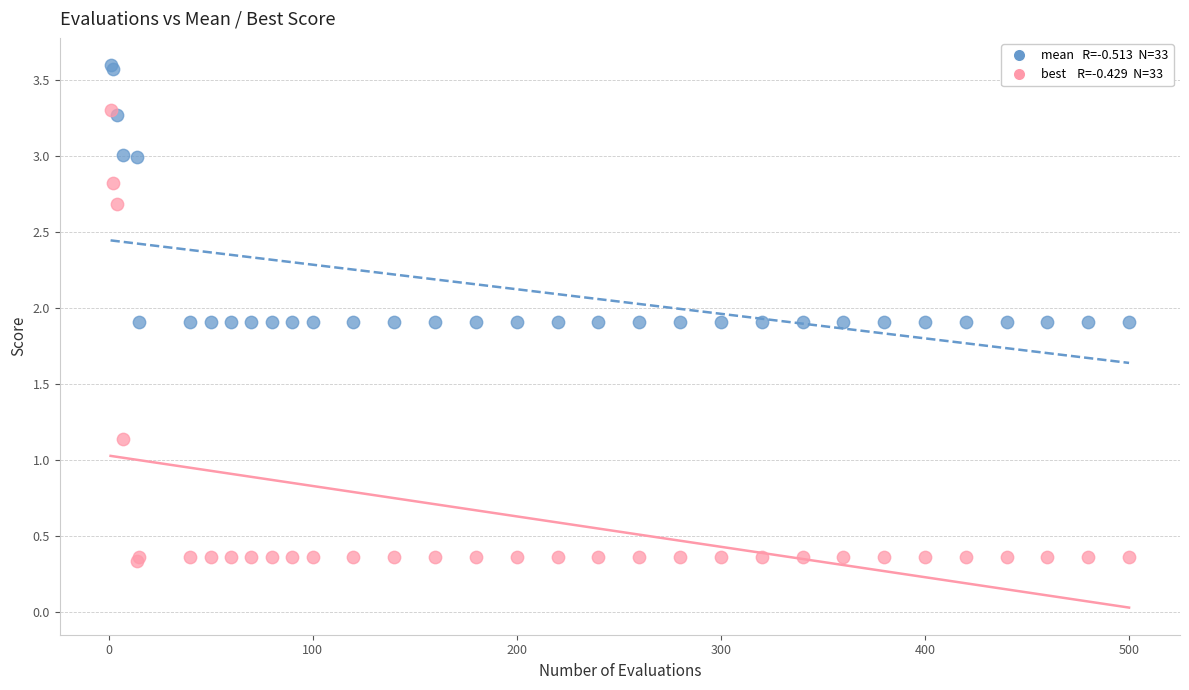

Across all series, what Y value is closest to 1?

1.1